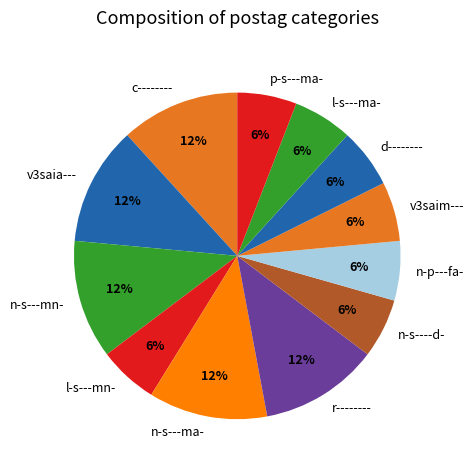

To the nearest percent, what percentage of the pie is n-s---mn-?

12%